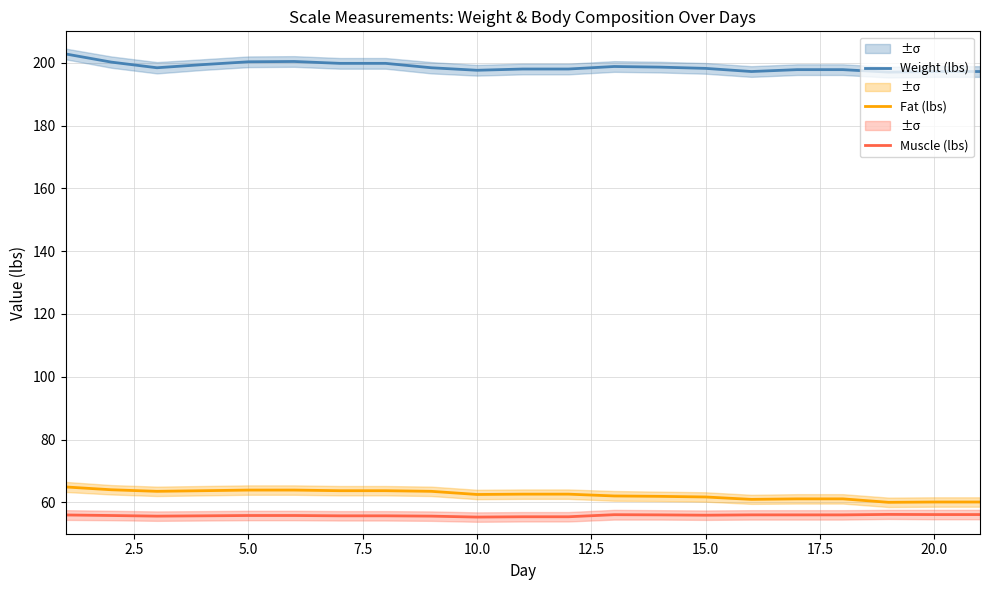

True or false: Weight (lbs) and Fat (lbs) intersect in this chart.

False